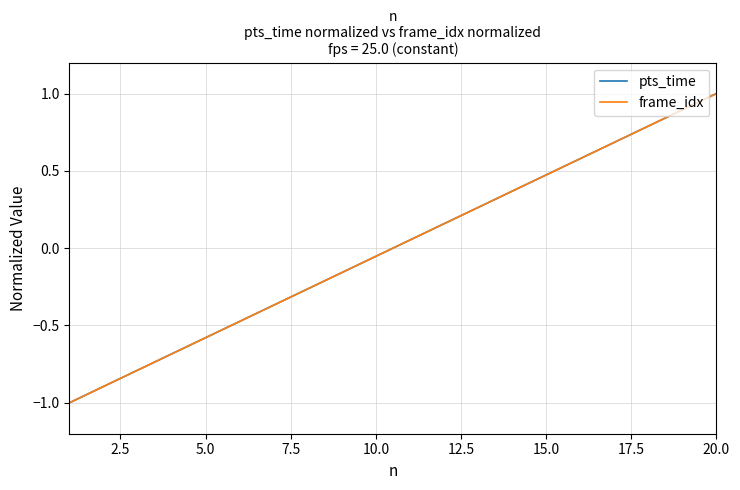

True or false: frame_idx and pts_time intersect in this chart.

False